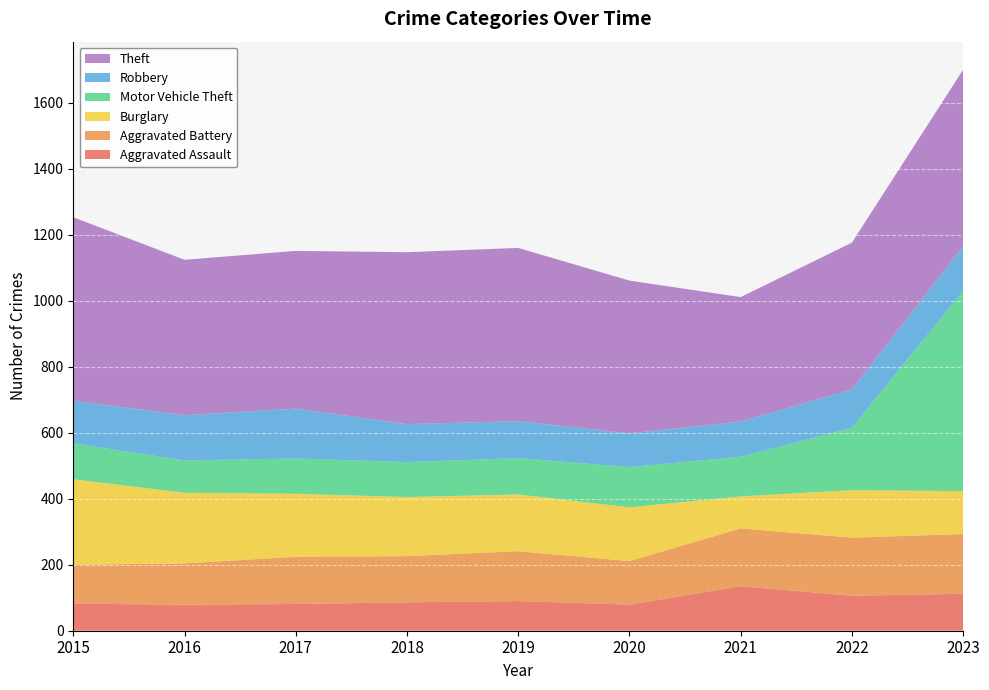

Reading right to left, list all the values displayed in this chart.

Aggravated Assault: 2023=112	2022=106	2021=135	2020=79	2019=90	2018=86	2017=81	2016=79	2015=82
Aggravated Battery: 2023=181	2022=176	2021=175	2020=132	2019=151	2018=140	2017=143	2016=125	2015=118
Burglary: 2023=130	2022=144	2021=97	2020=163	2019=172	2018=179	2017=191	2016=214	2015=259
Motor Vehicle Theft: 2023=607	2022=189	2021=120	2020=122	2019=110	2018=106	2017=107	2016=98	2015=109
Robbery: 2023=135	2022=116	2021=107	2020=102	2019=112	2018=115	2017=151	2016=137	2015=129
Theft: 2023=535	2022=445	2021=377	2020=463	2019=525	2018=521	2017=478	2016=471	2015=556